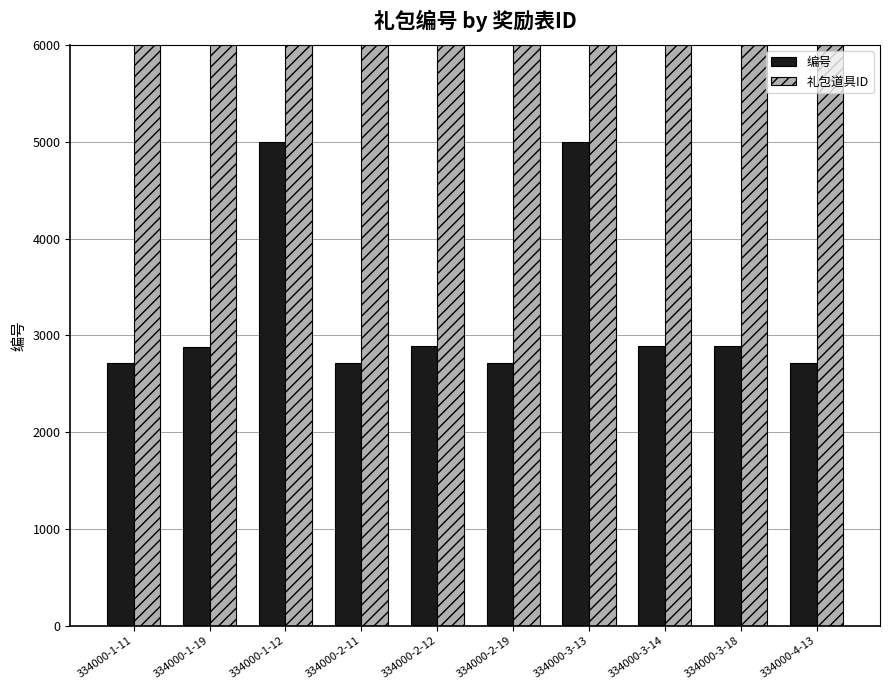

What is the label of the 4th bar from the right?

334000-3-13